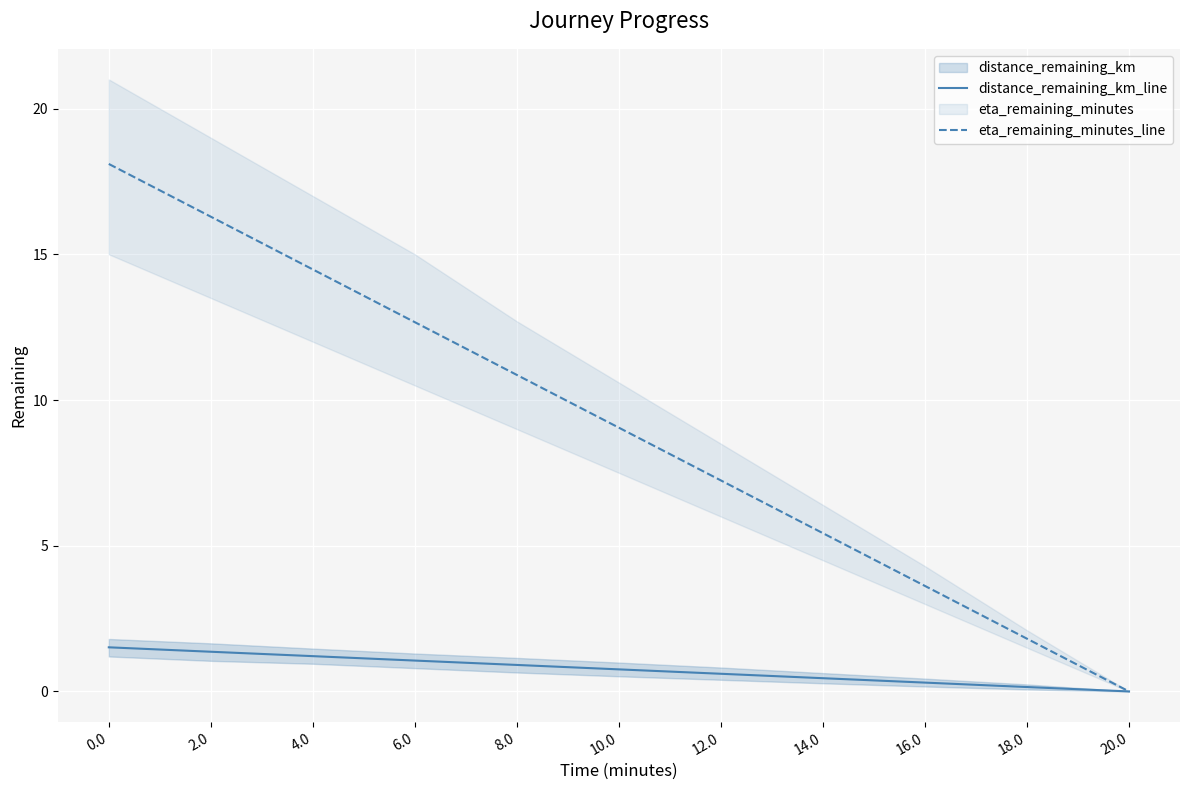

Which series changed the most between 6.0 and 8.0?

eta_remaining_minutes_line